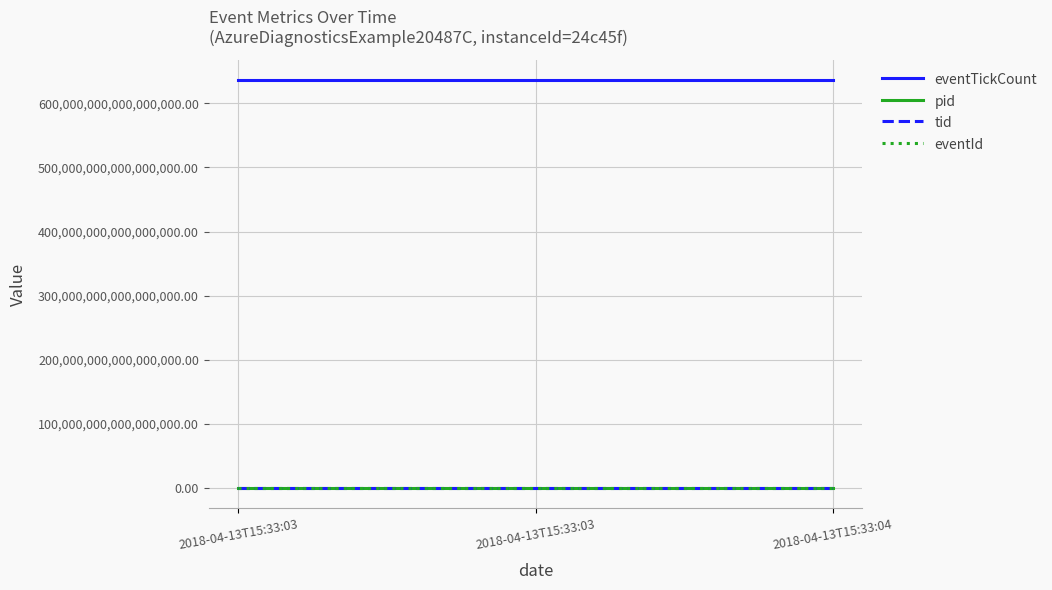

What are all the series names shown in the legend?

eventTickCount, pid, tid, eventId